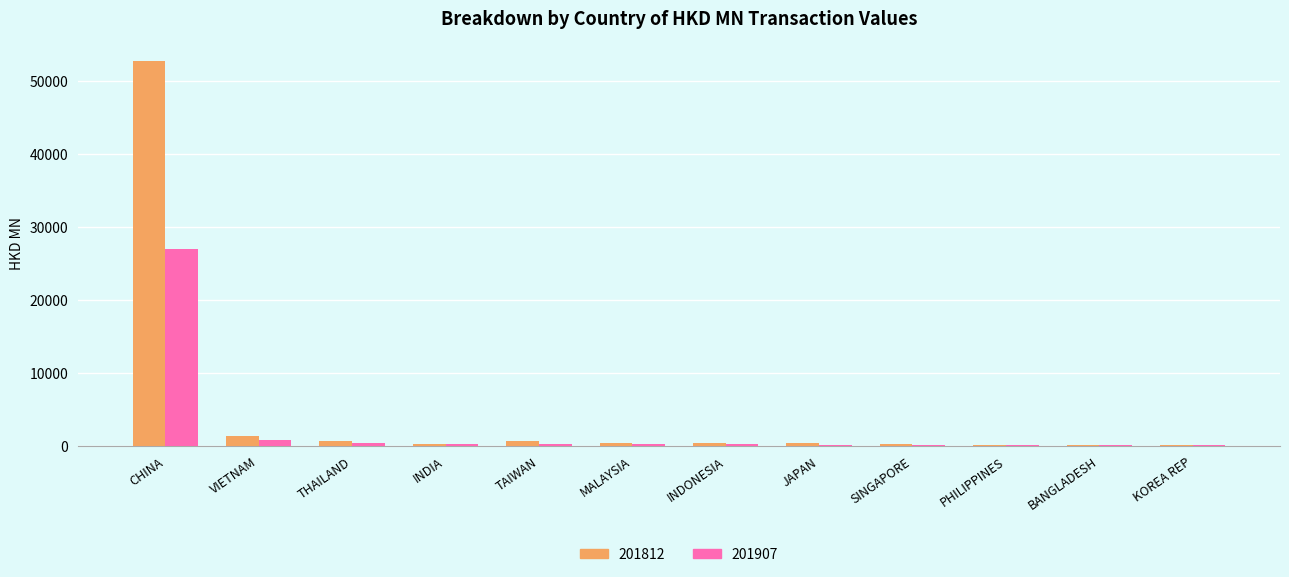

At which category is the sum across all series the highest?

CHINA